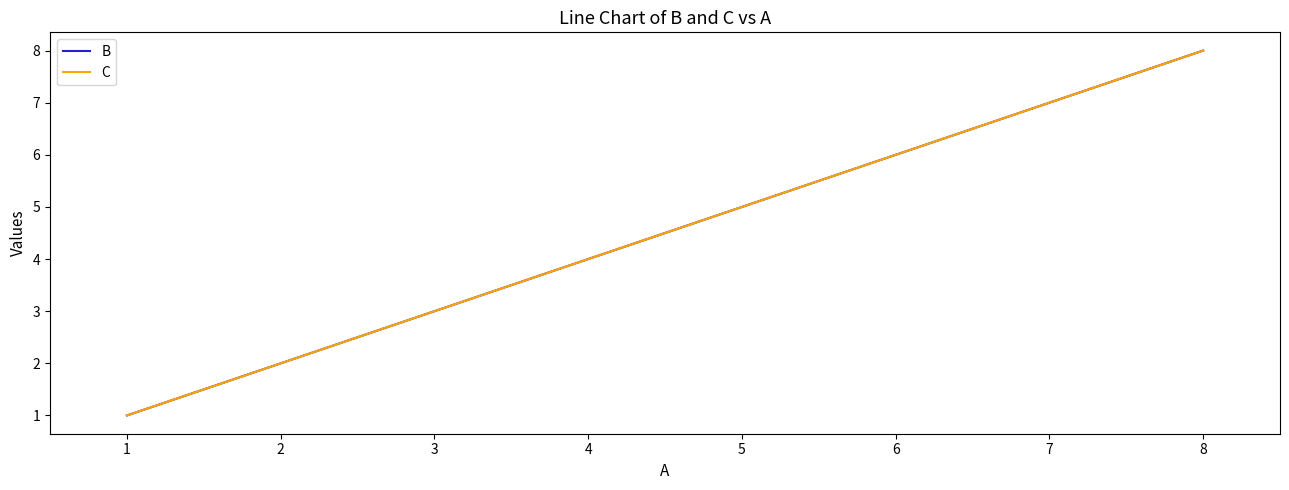

True or false: B and C cross at least once.

False